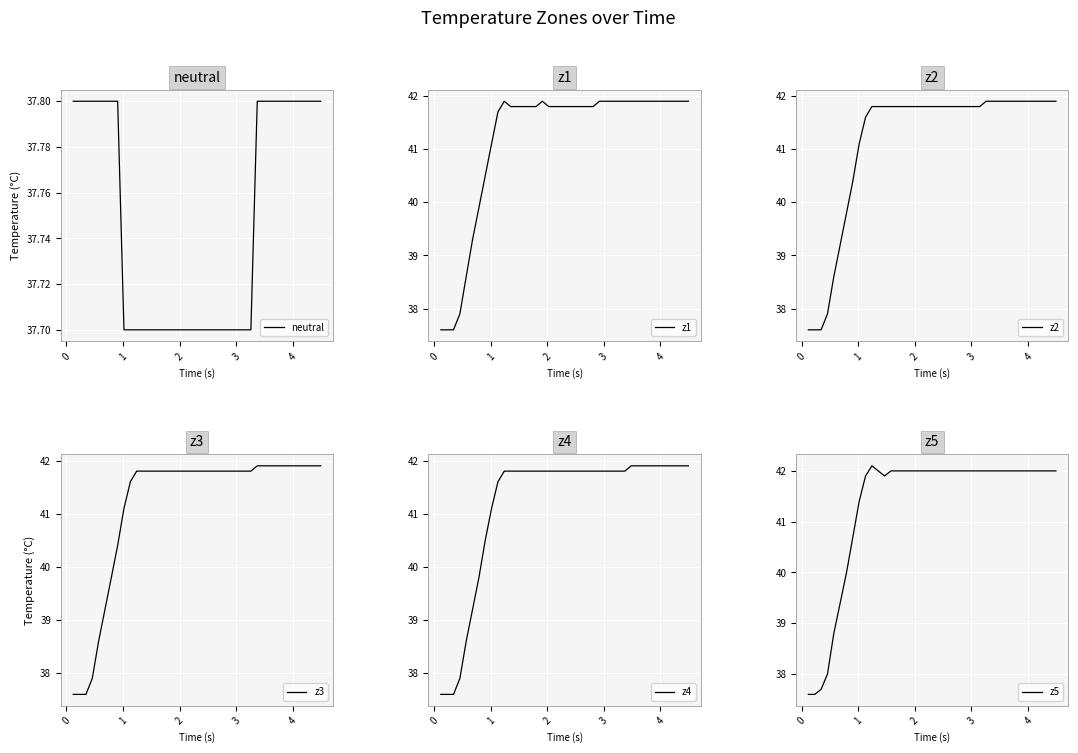

What is the highest value of the z5 series?

42.1